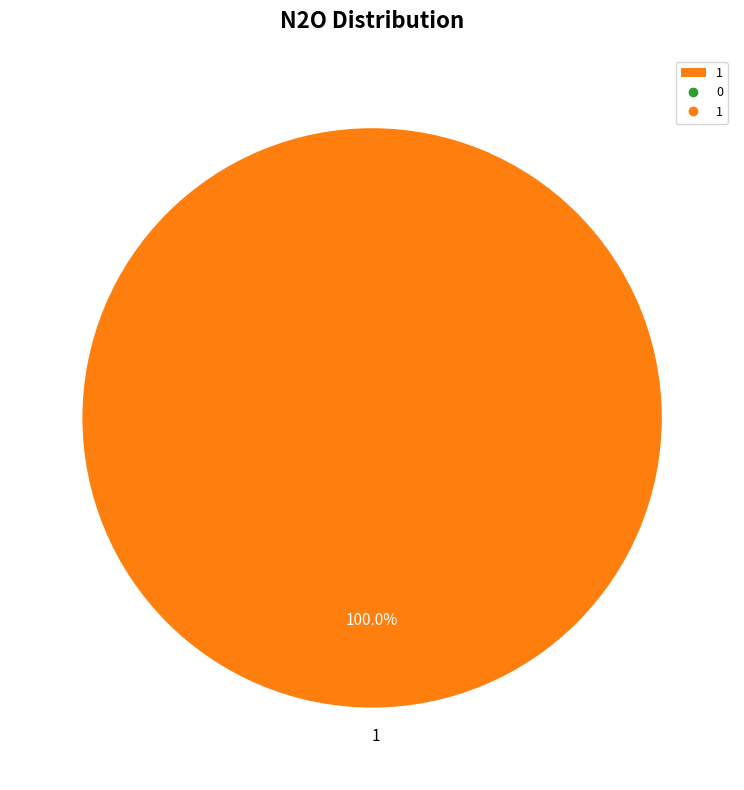

What percentage is the 1 slice, to the nearest percent?

100%